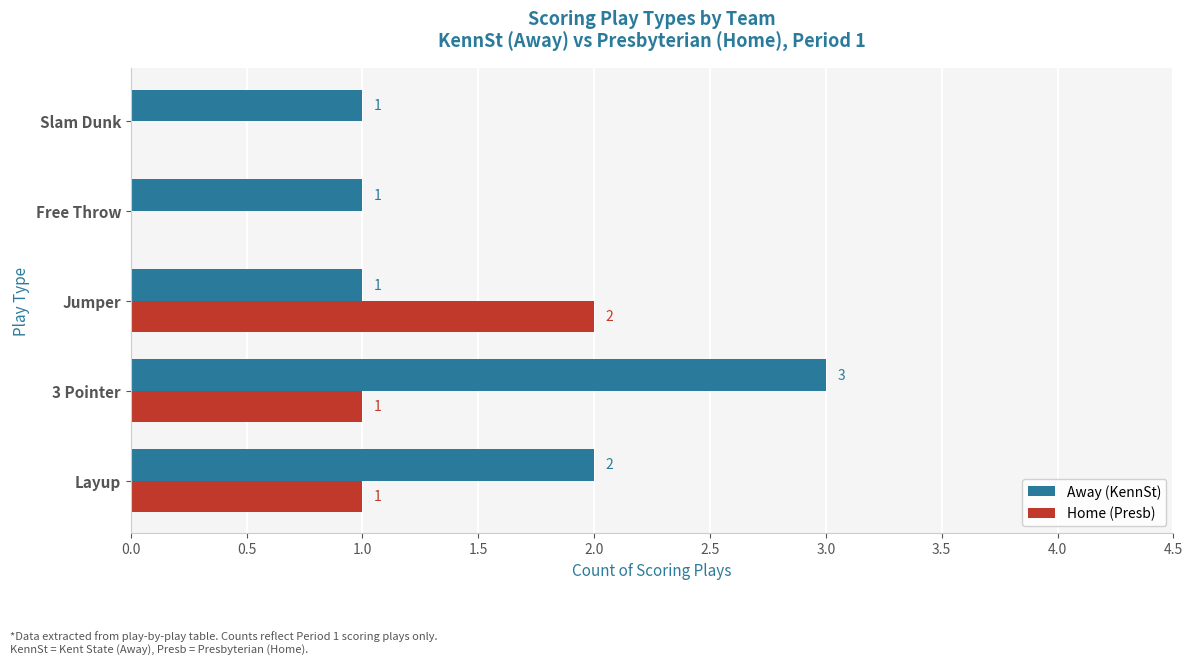

Which category has the highest value across all series?

3 Pointer